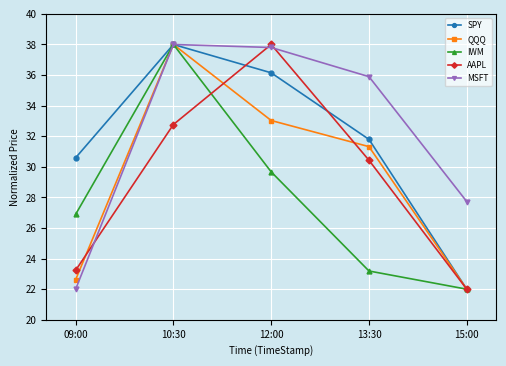

At which label does QQQ reach its minimum?

15:00